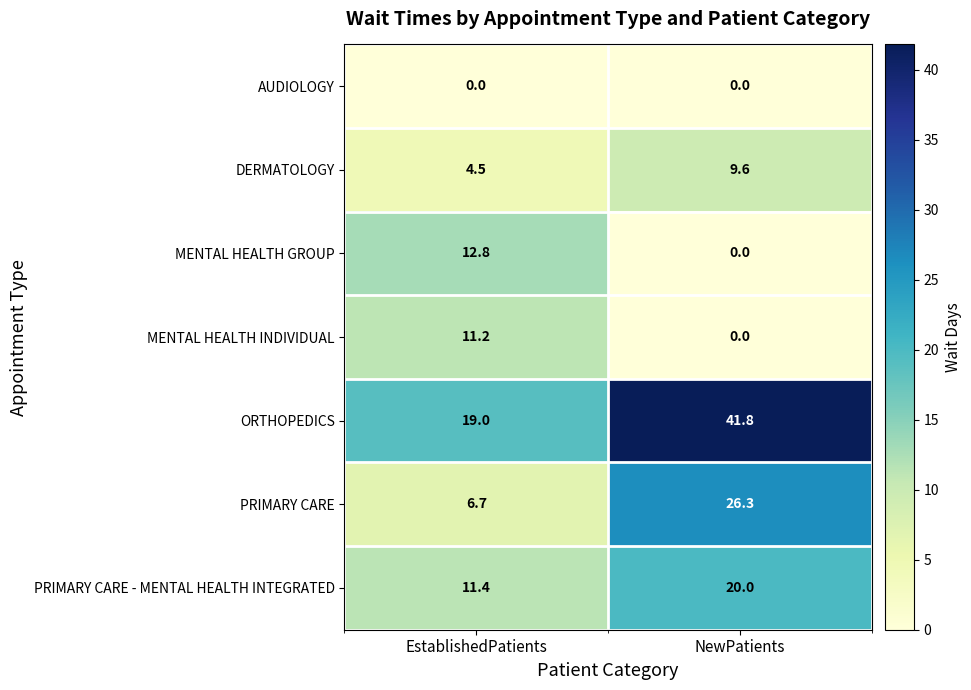

True or false: DERMATOLOGY has a value of 4.5 at EstablishedPatients.

True